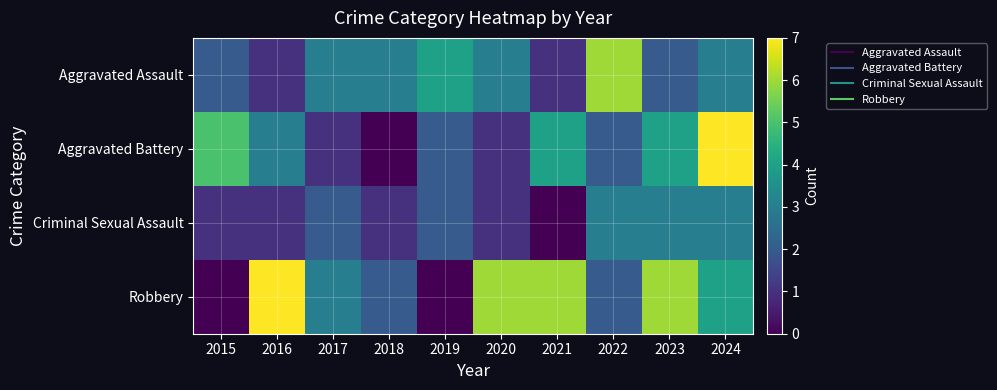

Reading left to right, transcribe all the data shown in this chart.

Aggravated Assault: 2015=2	2016=1	2017=3	2018=3	2019=4	2020=3	2021=1	2022=6	2023=2	2024=3
Aggravated Battery: 2015=5	2016=3	2017=1	2018=0	2019=2	2020=1	2021=4	2022=2	2023=4	2024=7
Criminal Sexual Assault: 2015=1	2016=1	2017=2	2018=1	2019=2	2020=1	2021=0	2022=3	2023=3	2024=3
Robbery: 2015=0	2016=7	2017=3	2018=2	2019=0	2020=6	2021=6	2022=2	2023=6	2024=4